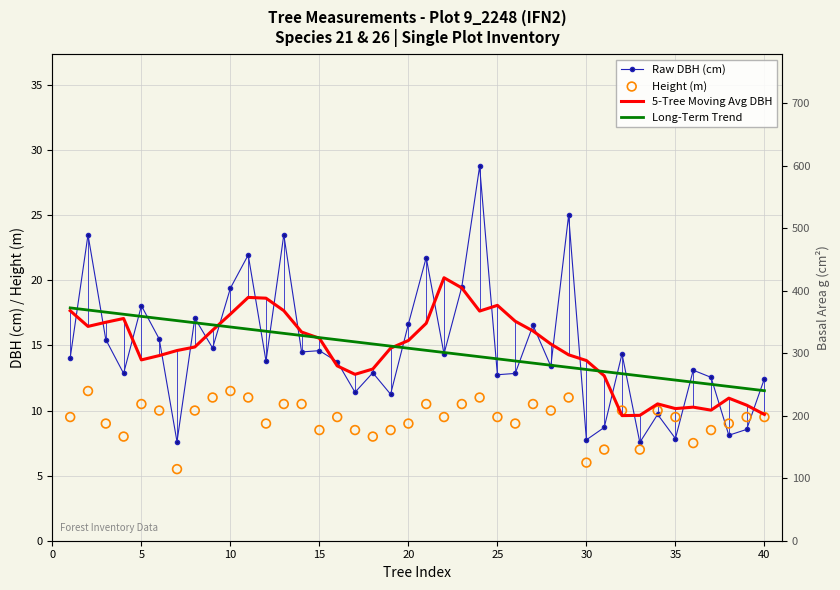

Which series reaches the maximum Y coordinate?

Raw DBH (cm)